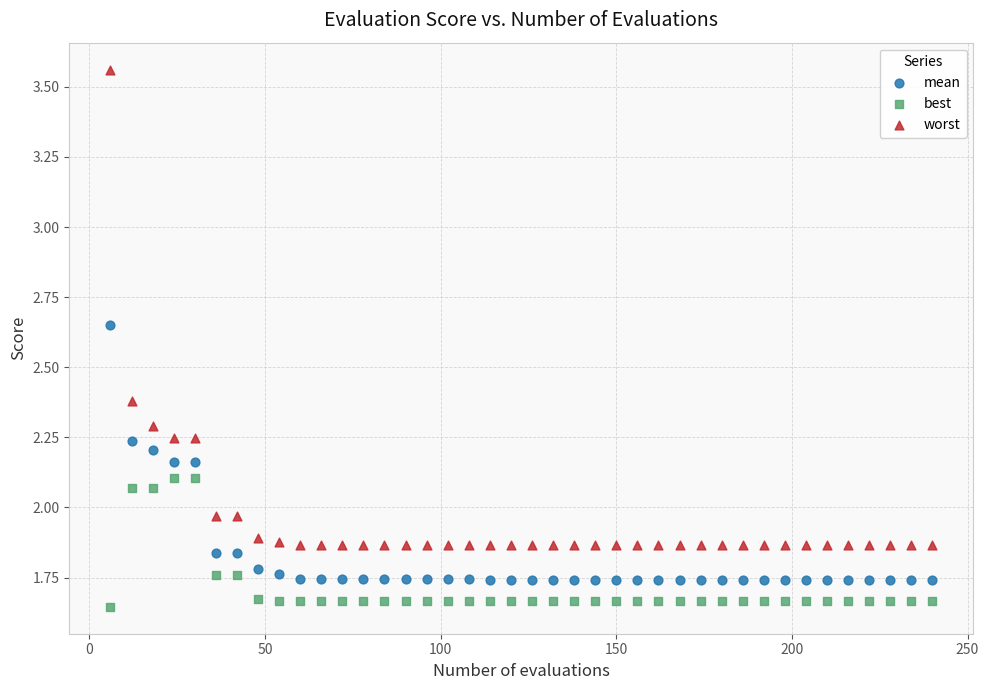

Across all data points, what is the range of X values (max minus min)?

234.0